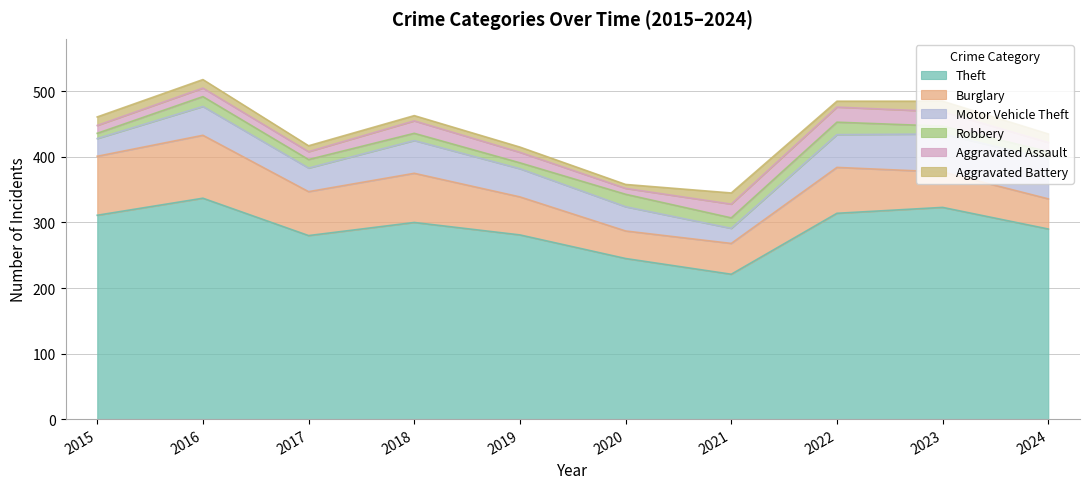

Reading right to left, transcribe all the data shown in this chart.

Theft: 290	323	314	221	245	281	300	280	337	311
Burglary: 46	54	70	47	42	58	75	67	96	90
Motor Vehicle Theft: 61	58	50	23	37	43	50	36	44	27
Robbery: 11	12	19	16	19	9	11	13	15	8
Aggravated Assault: 14	22	23	21	9	16	19	12	13	12
Aggravated Battery: 13	16	9	17	6	8	8	9	13	13